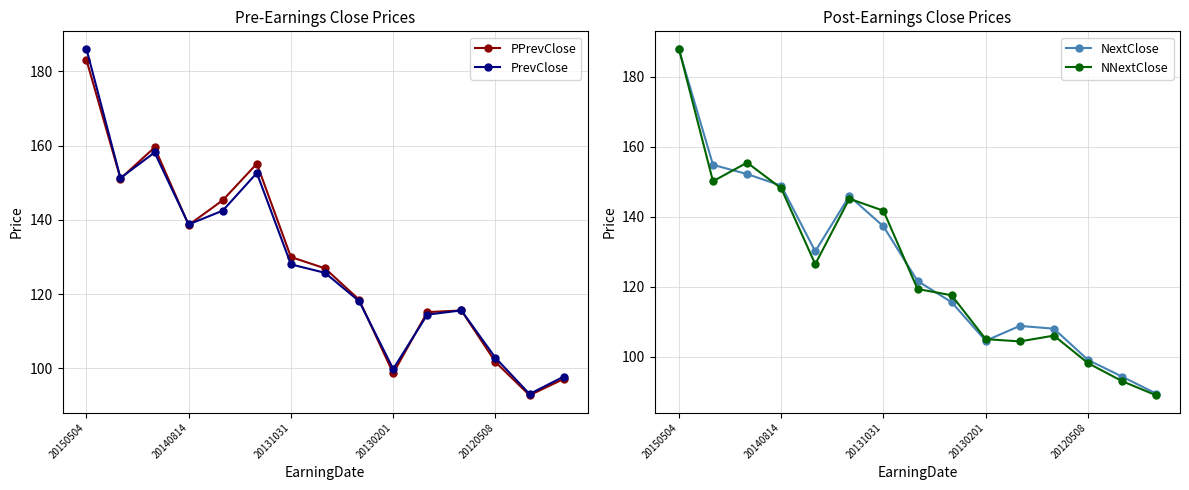

How many interior local valleys does the PPrevClose series have?

4